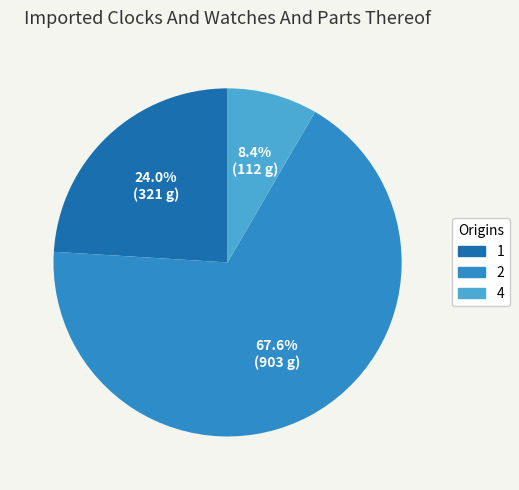

How many slices are in this pie chart?

3